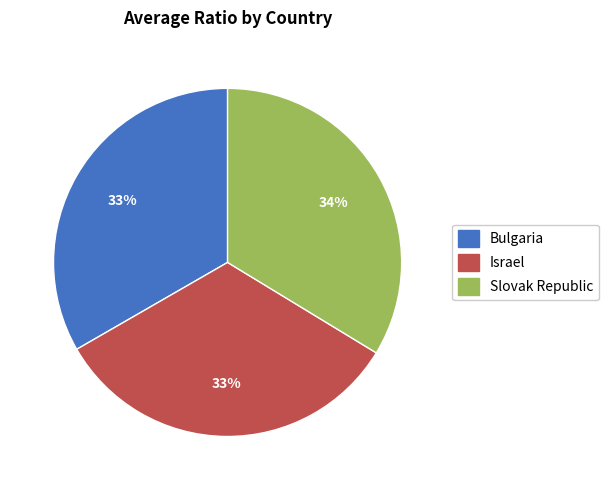

How many slices are in this pie chart?

3